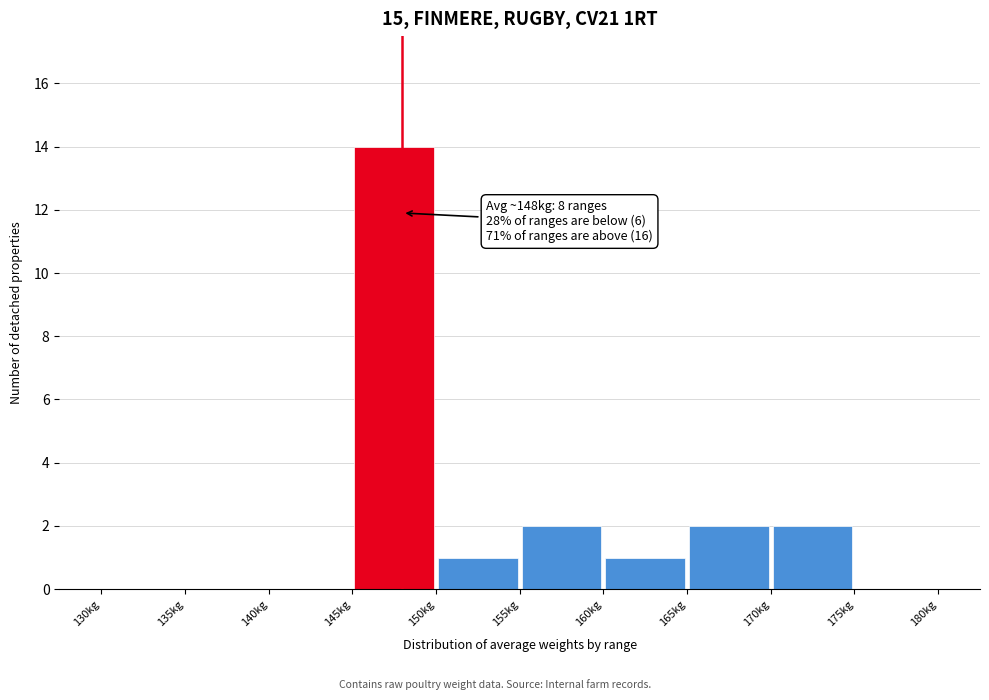

Which range on the x-axis has the tallest bar?

145 to 150